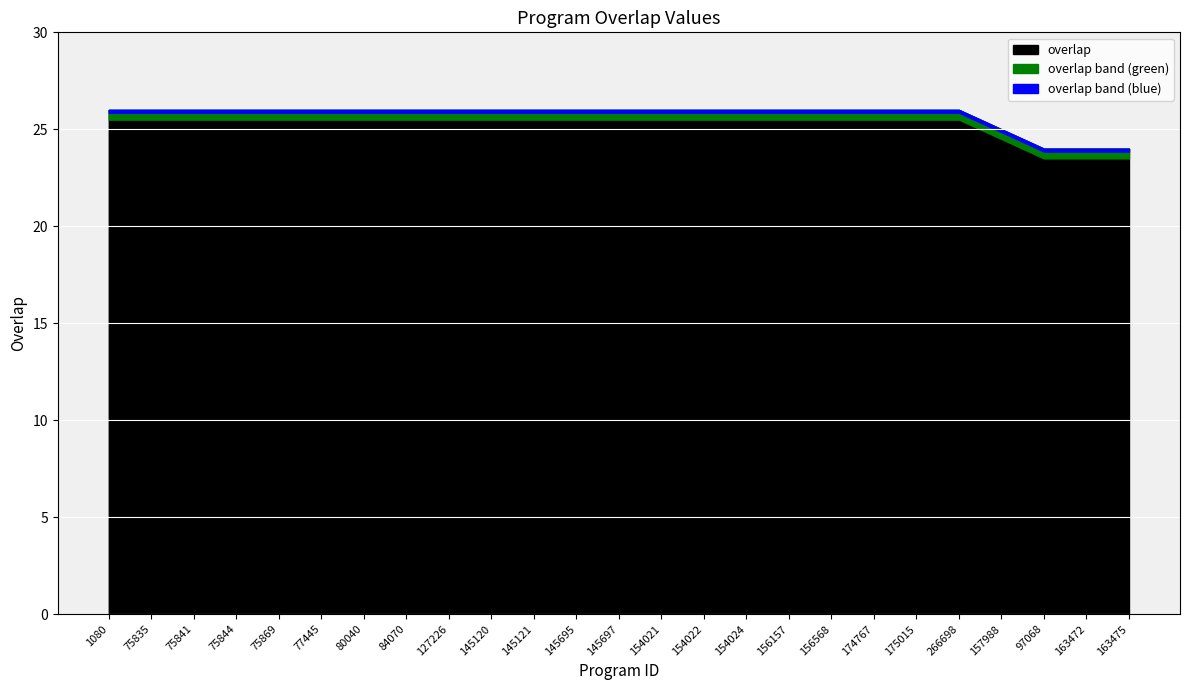

Count the values in the range 26 to 27.

21